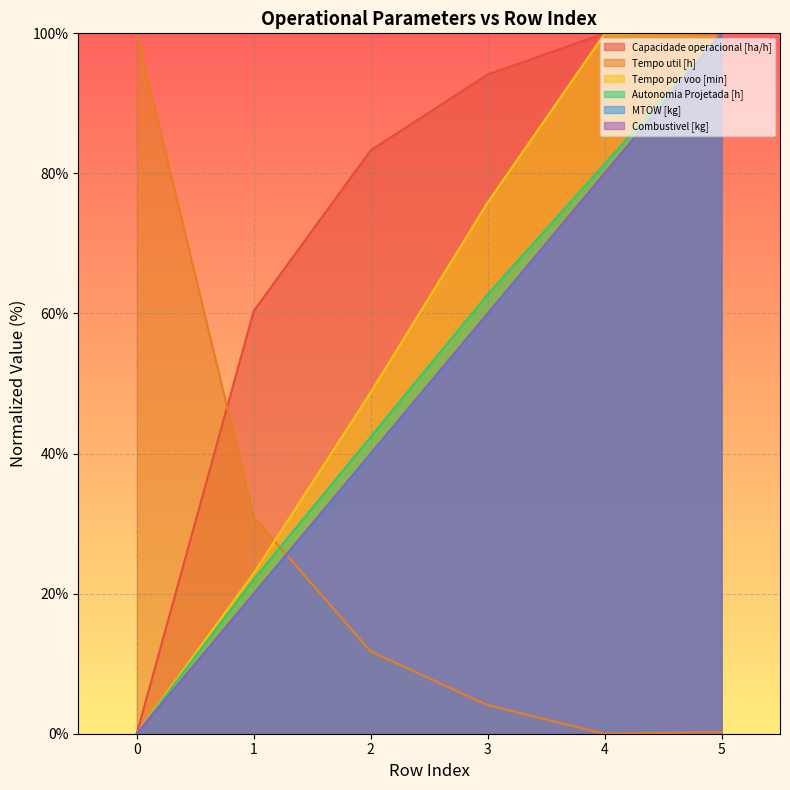

Is it true that Autonomia Projetada [h] equals 100.0 at 5?

True